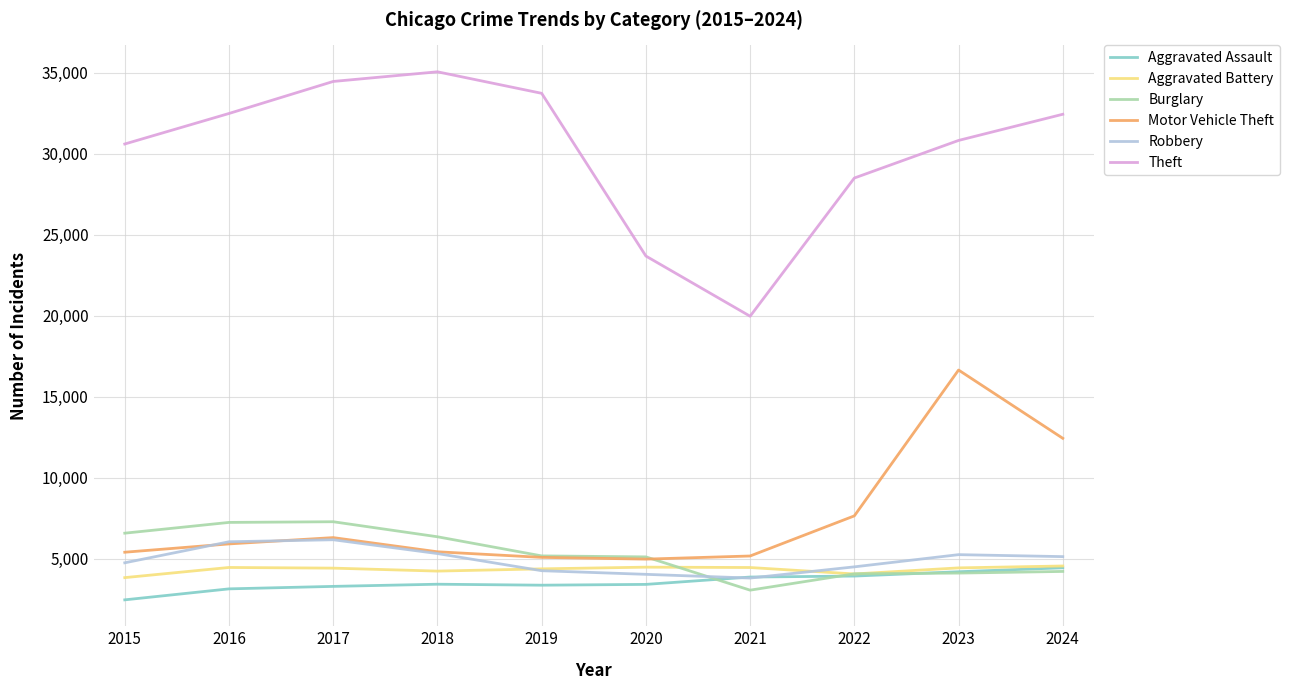

True or false: Burglary has a value of 6569 at 2015.

True